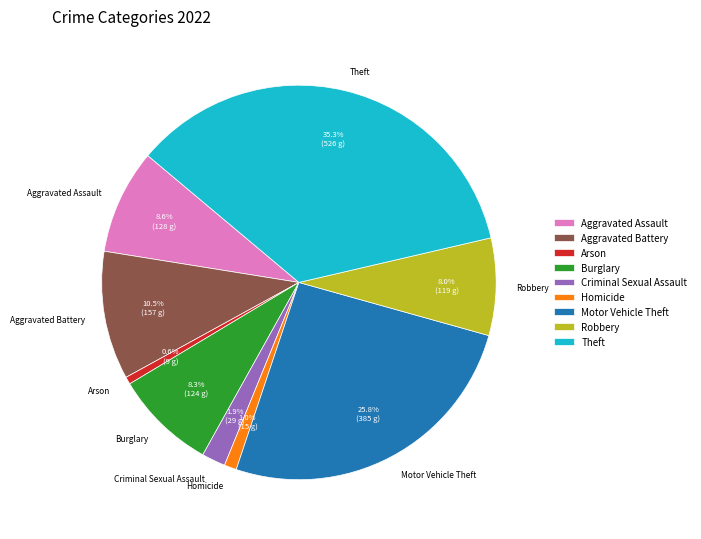

True or false: Aggravated Assault accounts for 21% of the total.

False